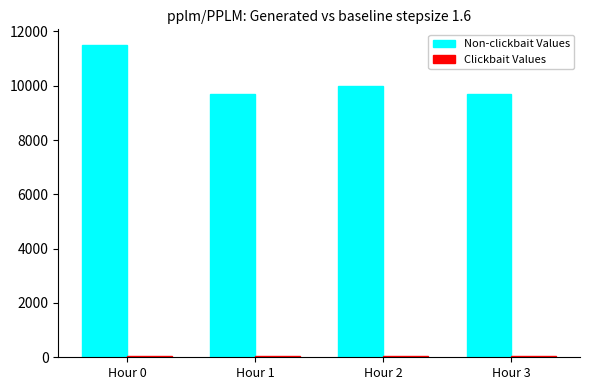

Which series has the widest spread of values?

Non-clickbait Values